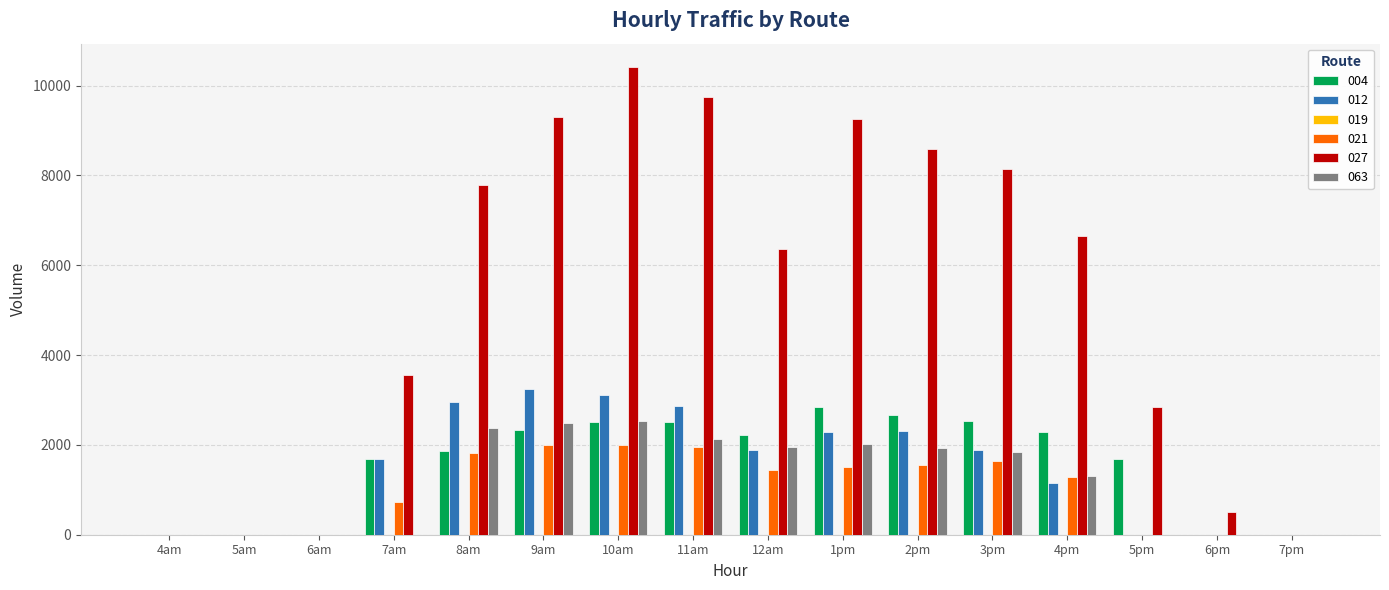

Does the chart contain stacked bars?

No